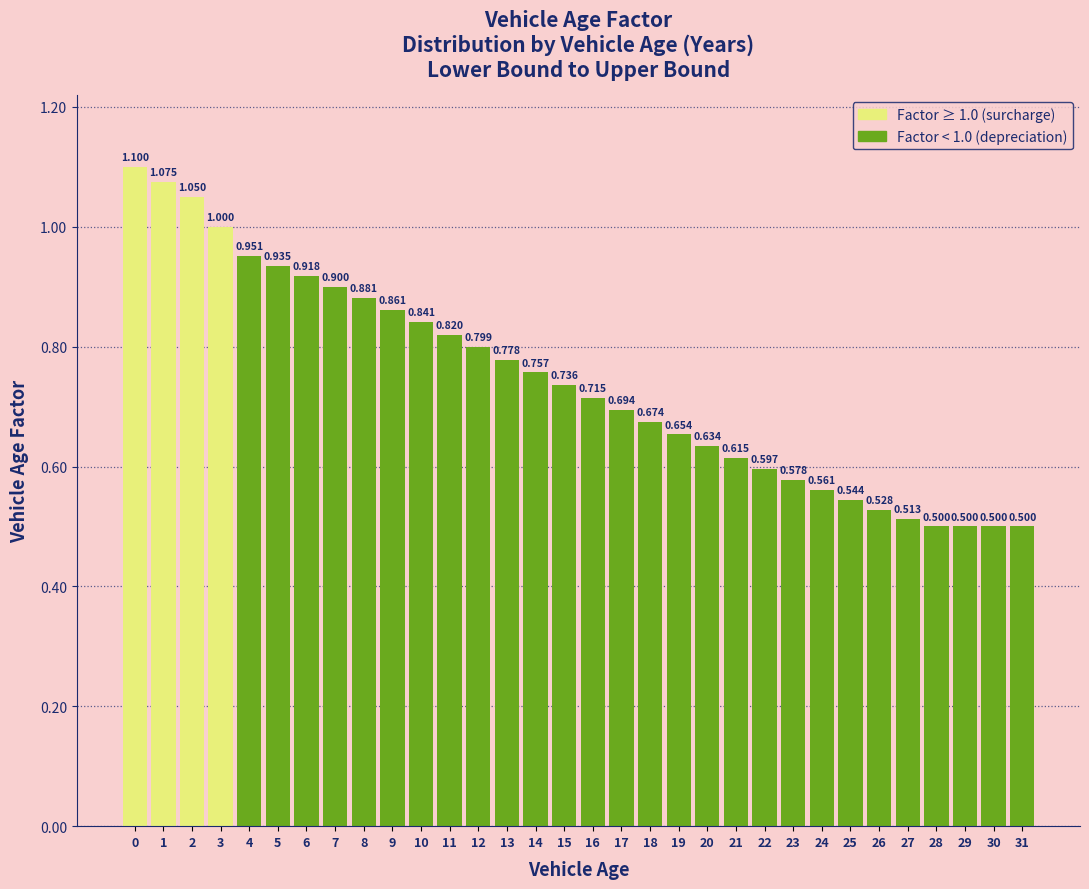

How many bars are there in total?

32